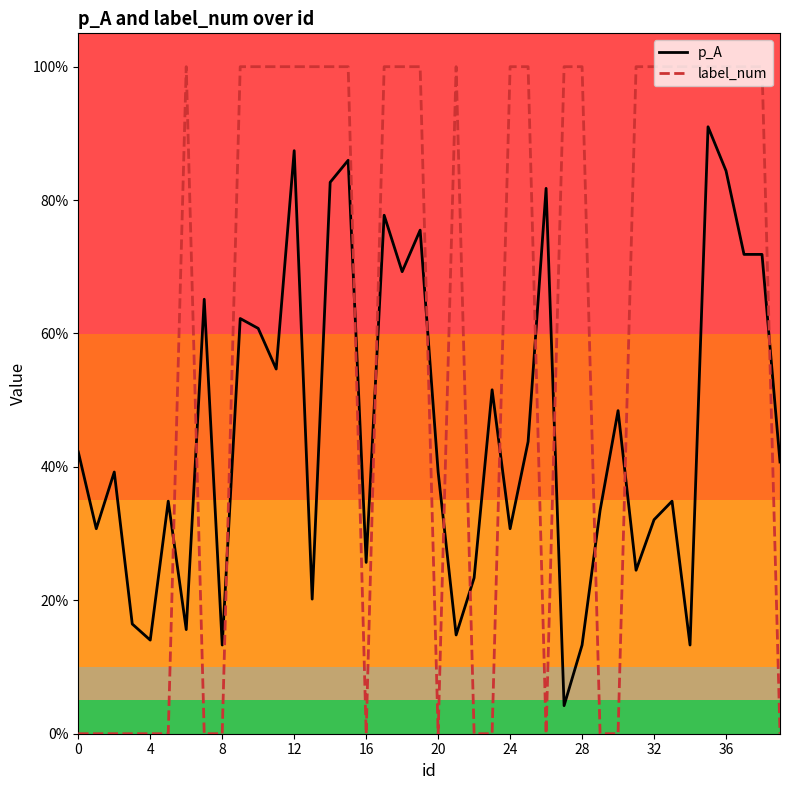

Does the chart have visible grid lines?

No